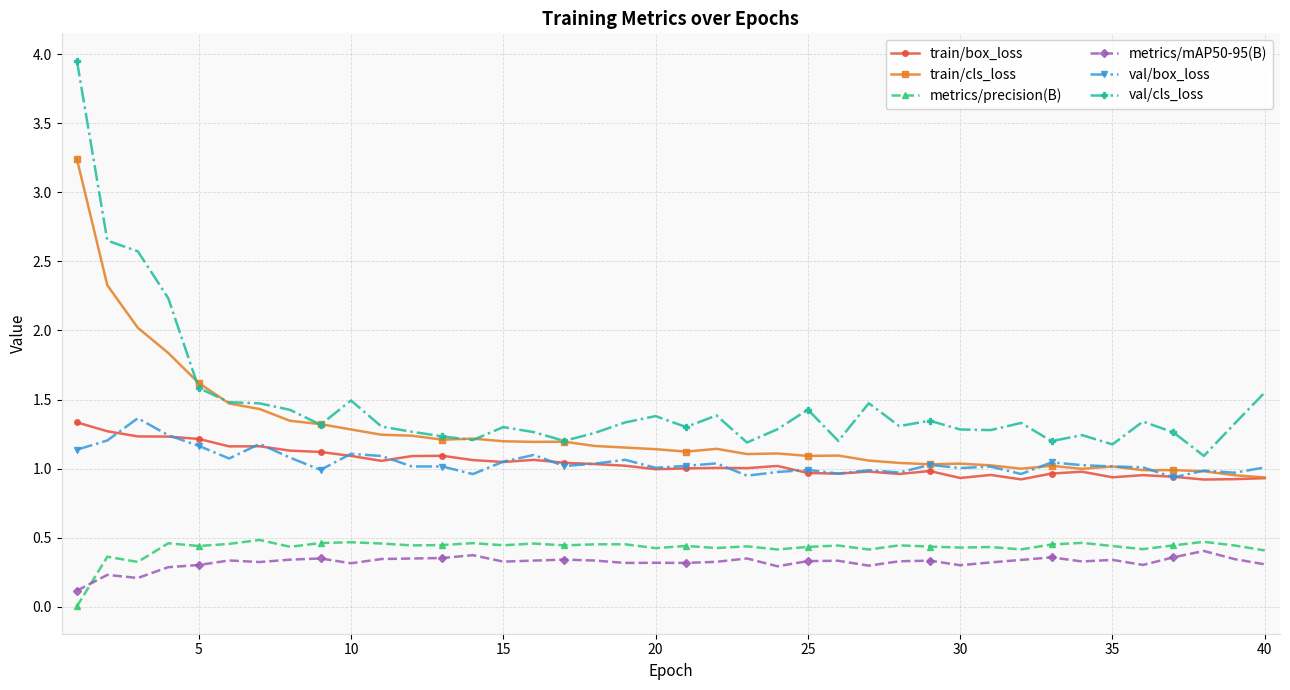

Which series has the largest total across all categories?

val/cls_loss